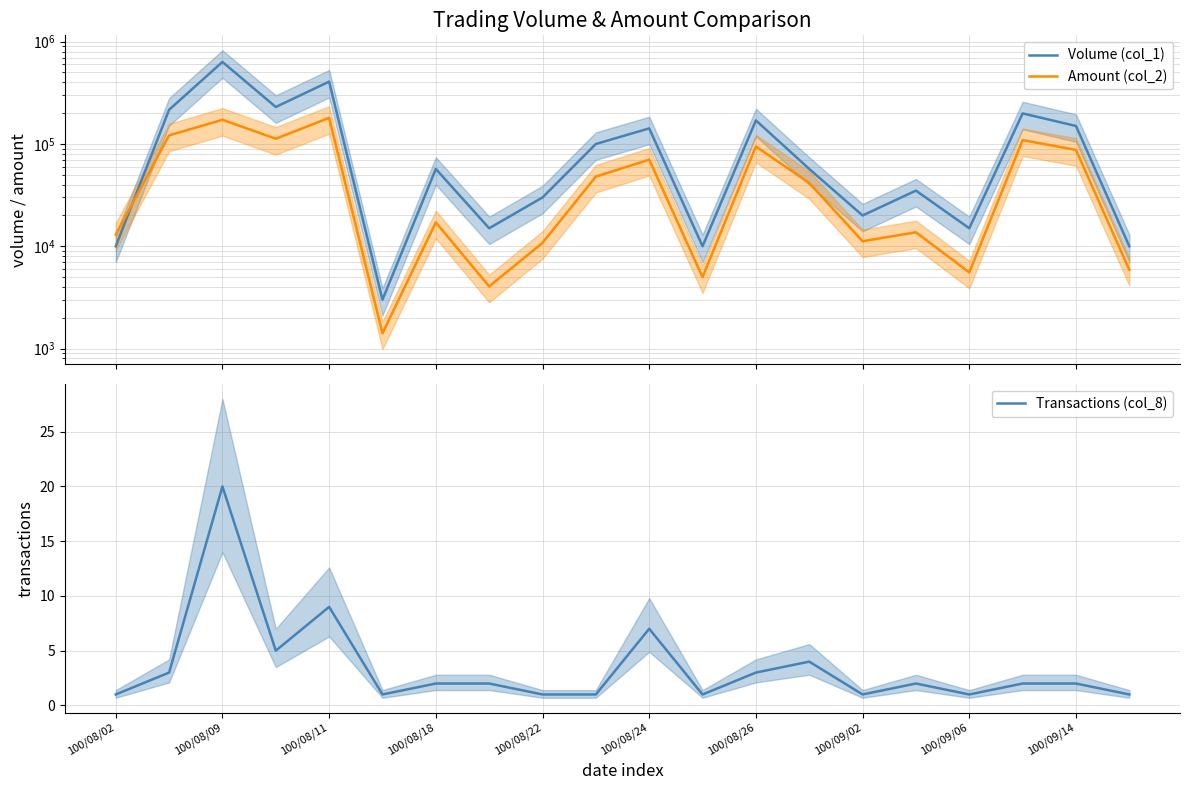

True or false: Amount (col_2) and Transactions (col_8) cross at least once.

False